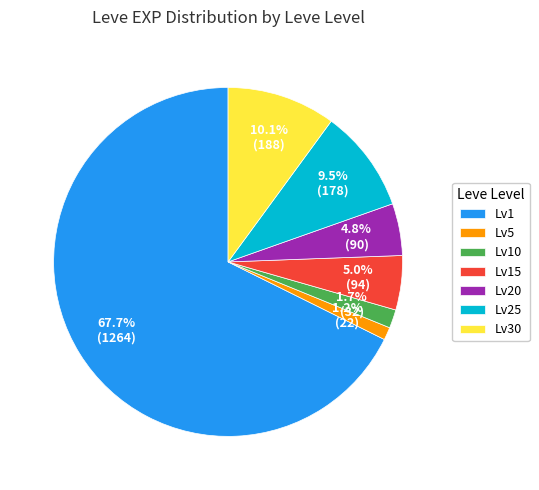

Is the sum of Lv20 and Lv1 greater than half?

Yes